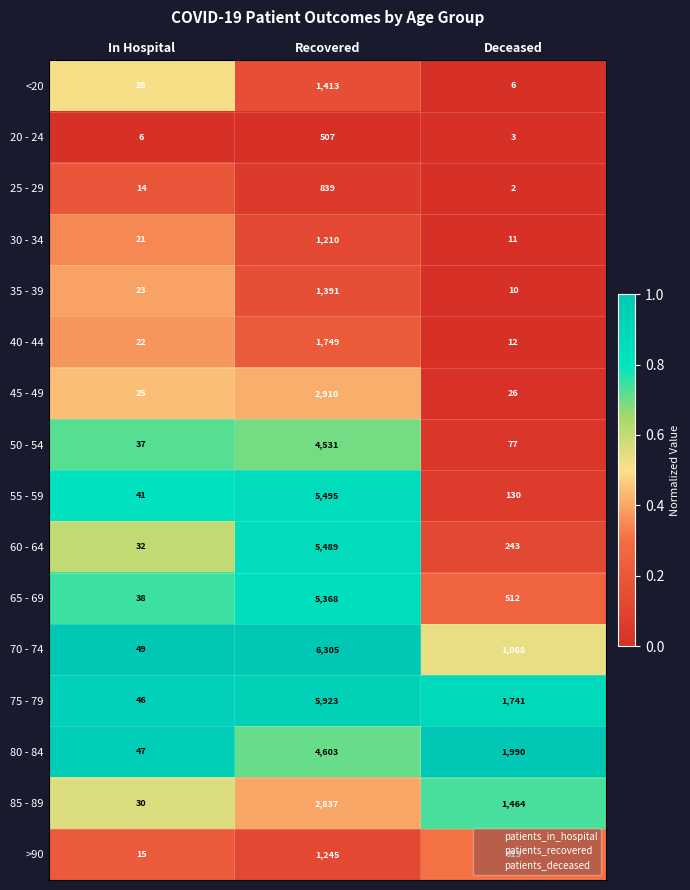

How many series are shown in this chart?

16